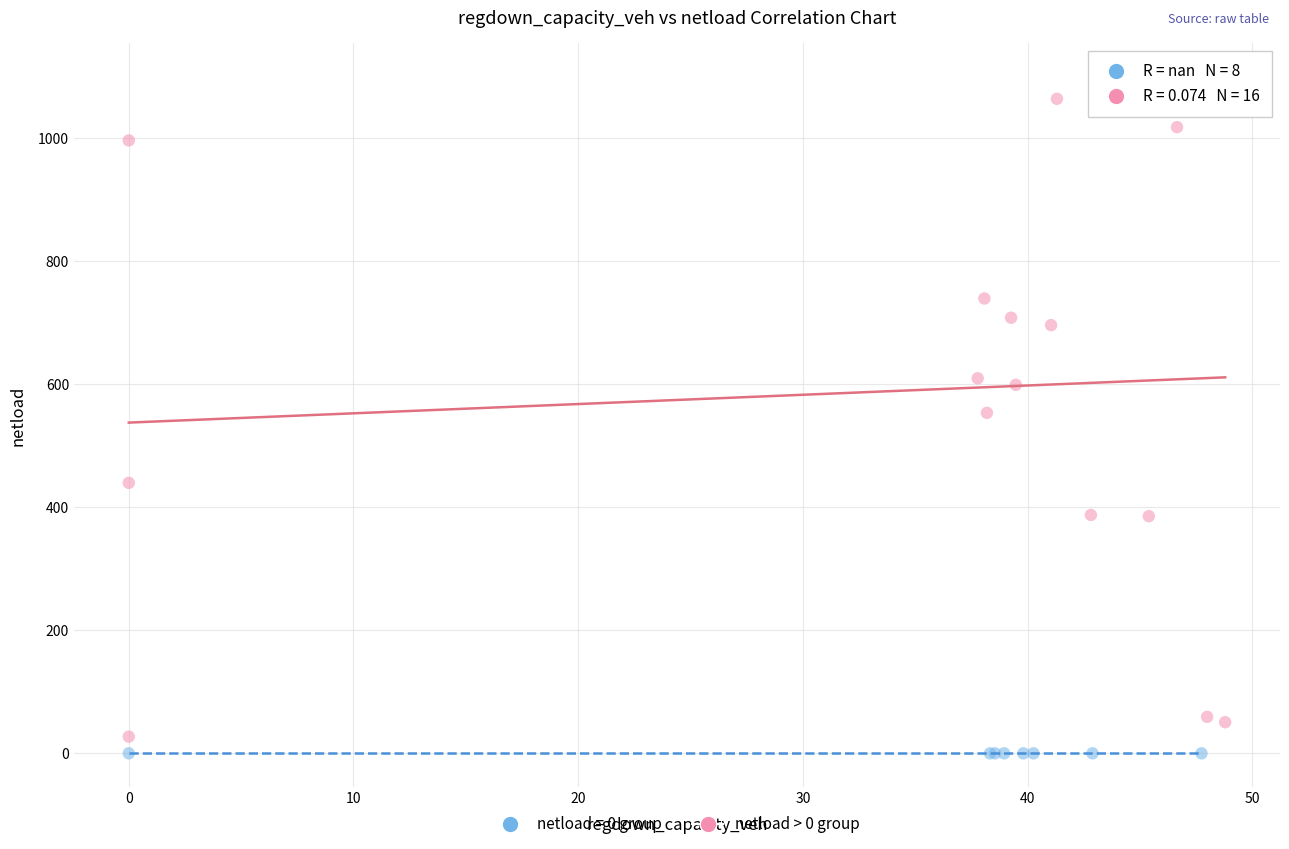

Which series reaches the maximum Y coordinate?

netload > 0 group